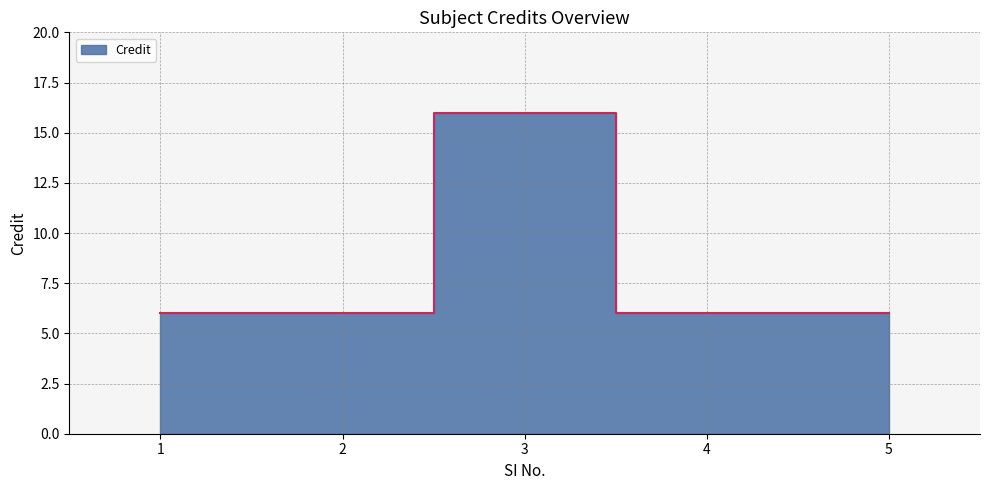

Does the chart display data point markers on the line(s)?

No